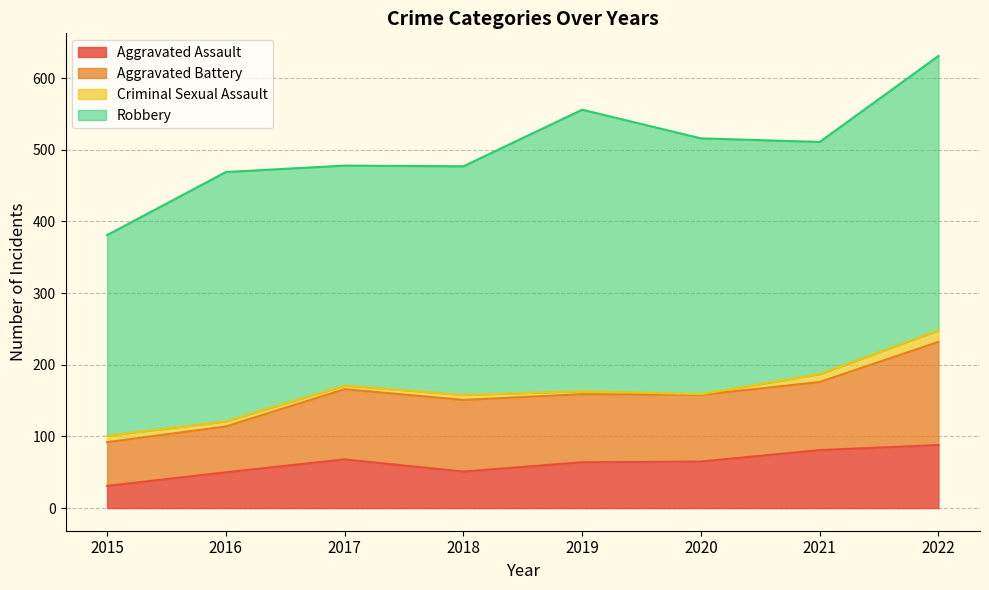

At which category does Robbery reach its first local valley?

2017